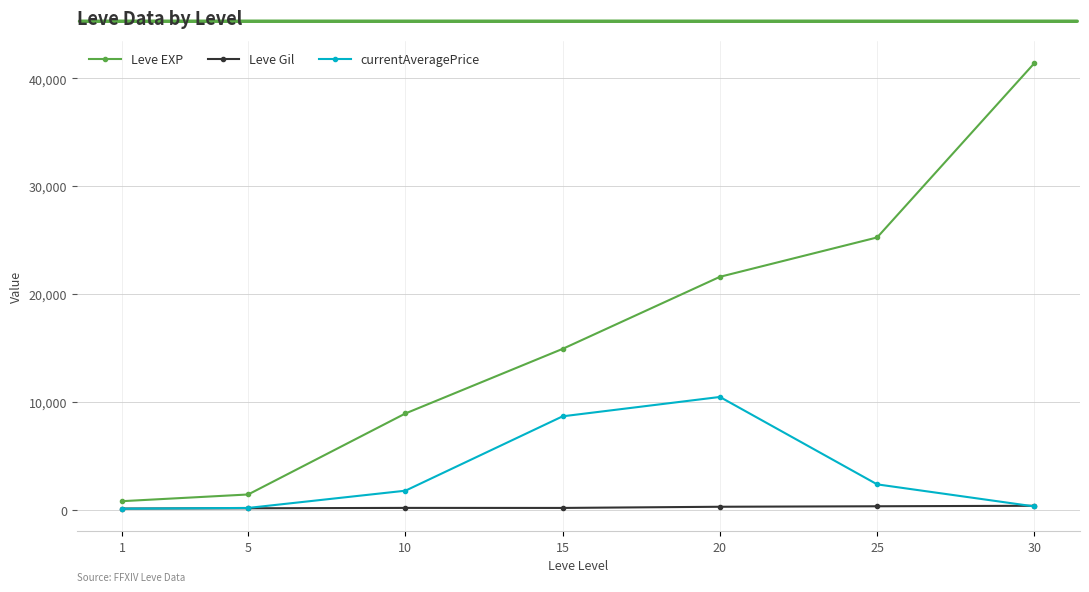

Is the value of currentAveragePrice at 15 greater than the value of Leve Gil at 20?

Yes